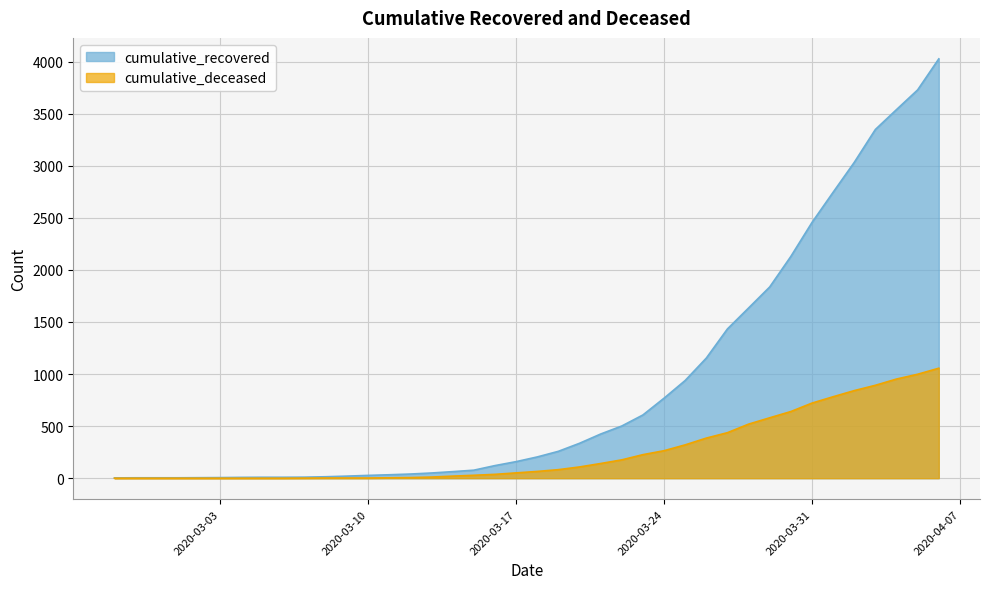

How many values in cumulative_deceased are above zero?

31